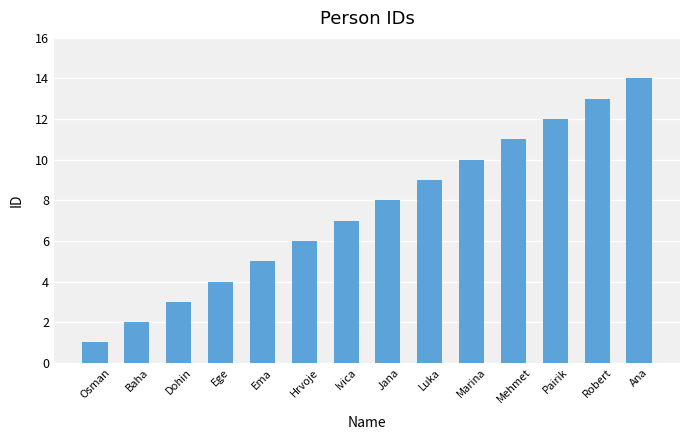

What is the ratio of the value at Osman to the value at Ivica?

0.1